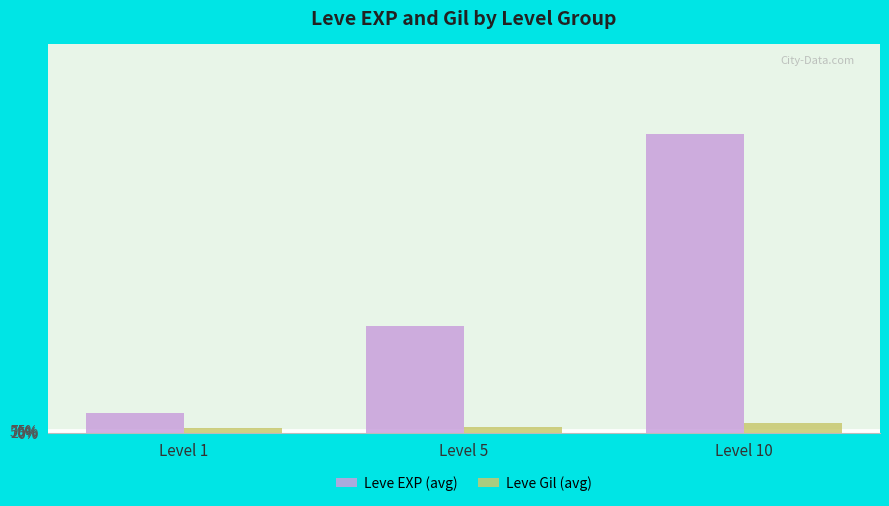

What is the sum of the Leve Gil (avg) values at Level 1 and Level 5?

258